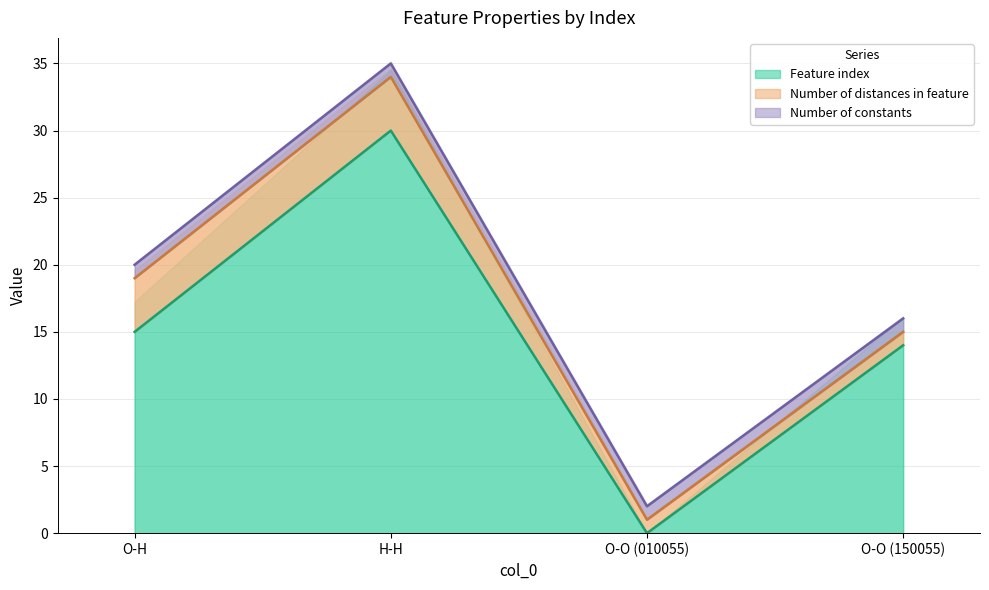

Reading left to right, what are all the values shown in this chart?

Feature index: 15	30	0	14
Number of distances in feature: 4	4	1	1
Number of constants: 1	1	1	1